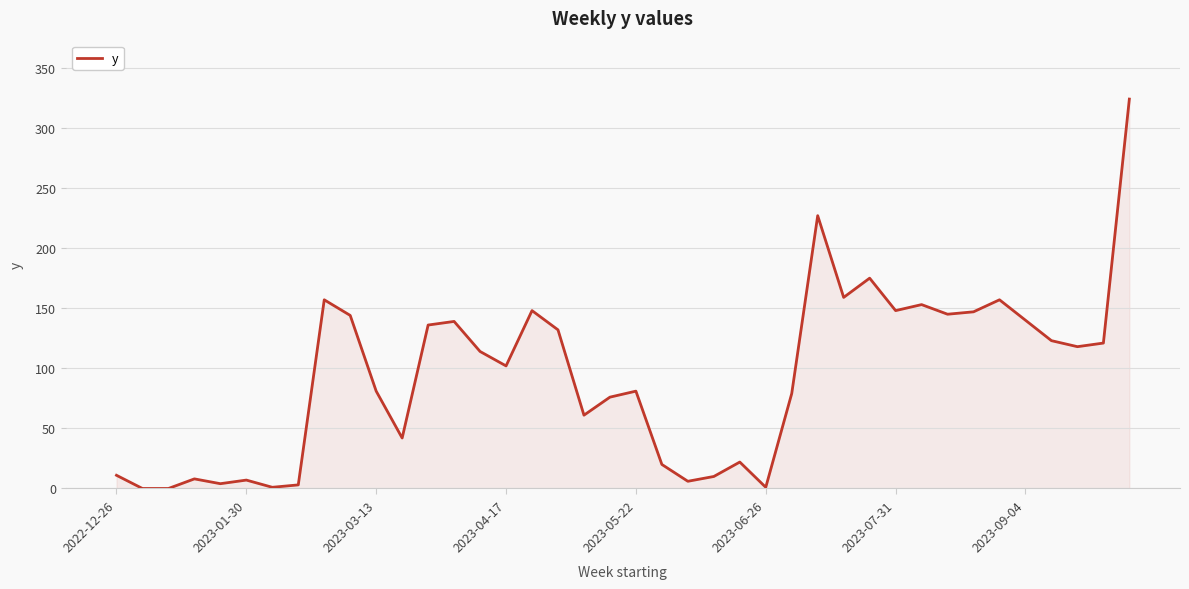

What is the greatest value displayed?

324